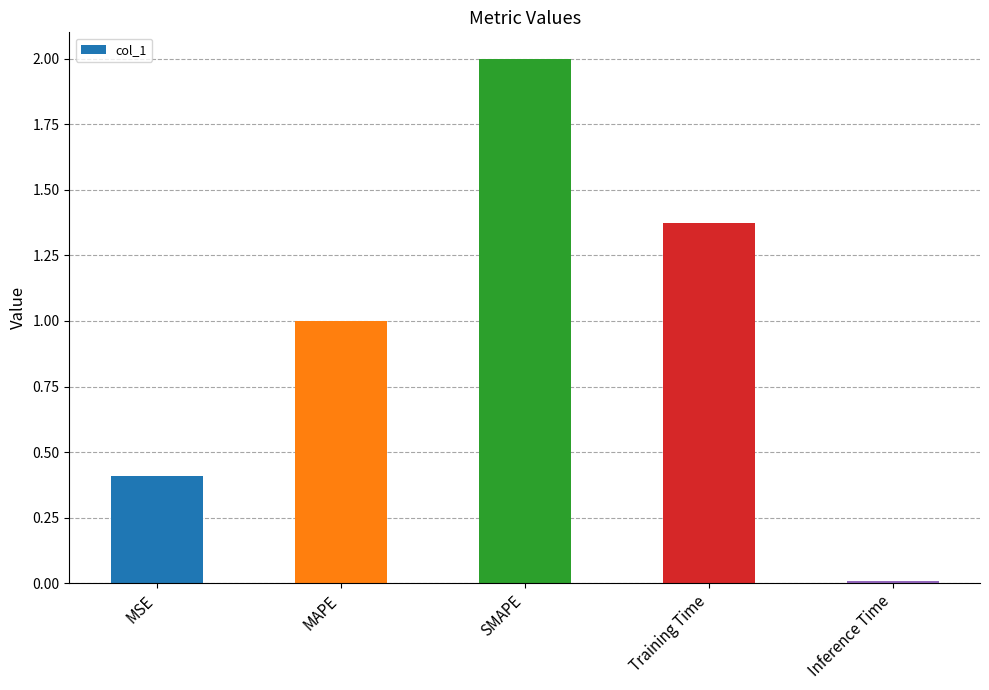

How many bars are there in total?

5